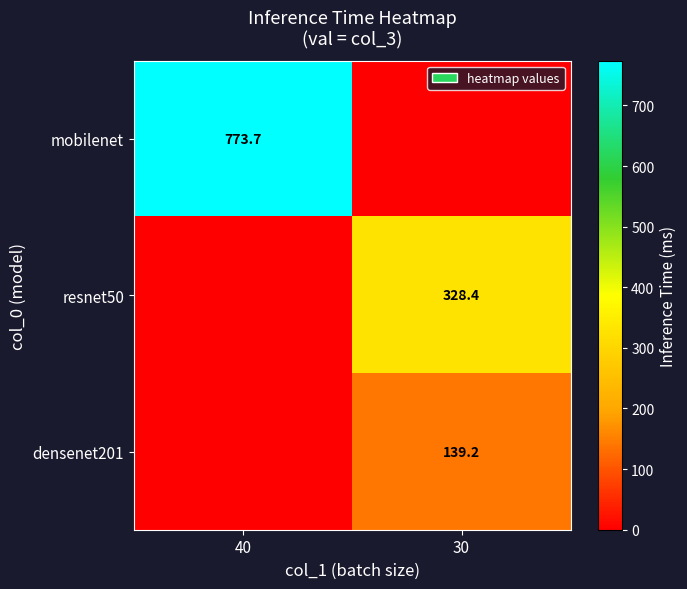

Is the value of resnet50 at 30 greater than the value of mobilenet at 40?

No